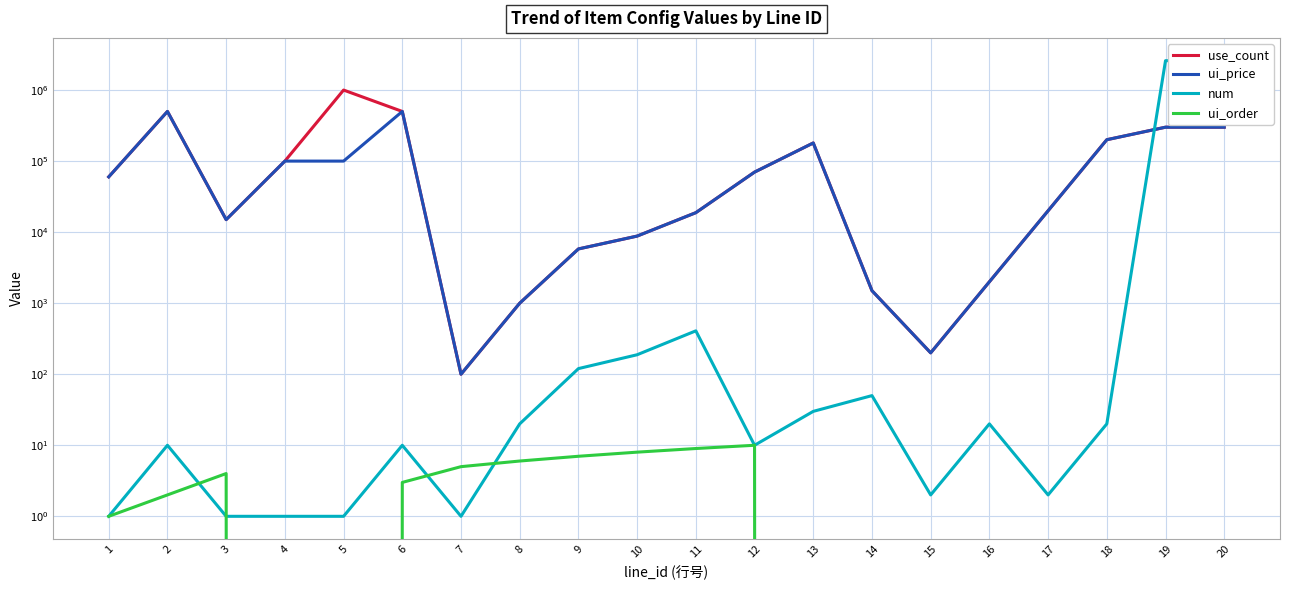

Rank the series by their maximum value, from highest to lowest.

num, use_count, ui_price, ui_order